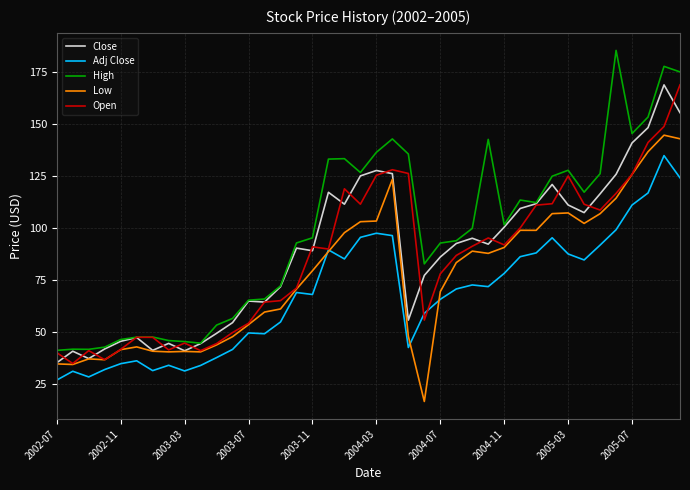

Which series has the widest spread of values?

High